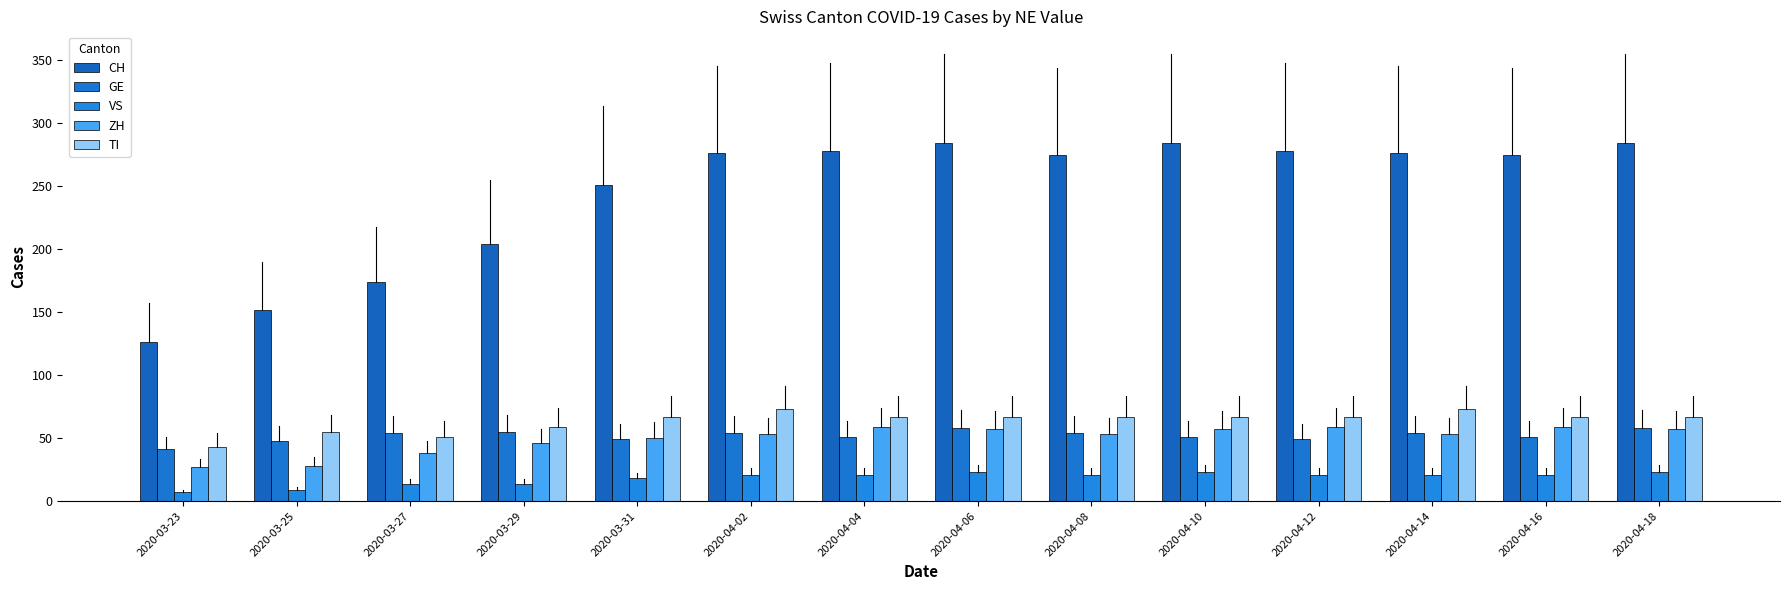

Rank the categories by ZH value from lowest to highest.

2020-03-23, 2020-03-25, 2020-03-27, 2020-03-29, 2020-03-31, 2020-04-02, 2020-04-08, 2020-04-14, 2020-04-06, 2020-04-10, 2020-04-18, 2020-04-04, 2020-04-12, 2020-04-16